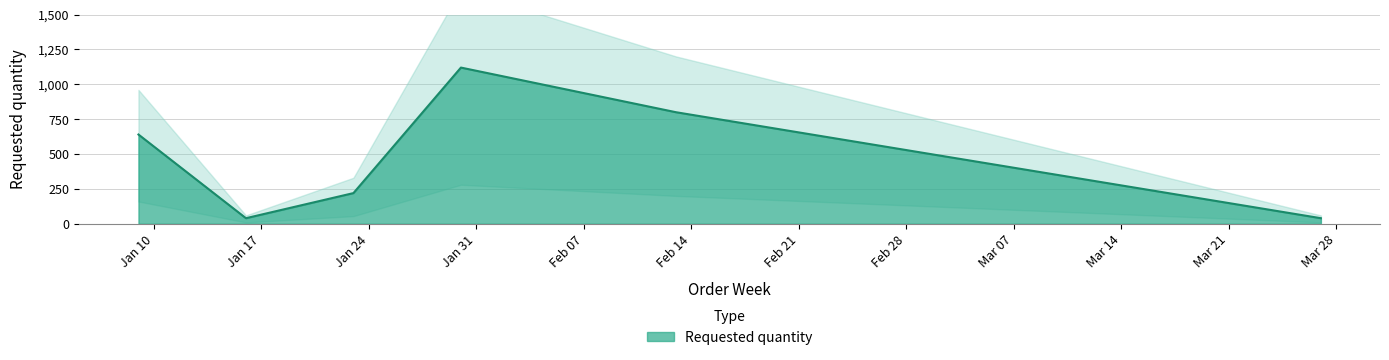

Reading left to right, what are all the values shown in this chart?

2023-01-09=640	2023-01-16=40	2023-01-23=220	2023-01-30=1120	2023-02-13=800	2023-03-27=40